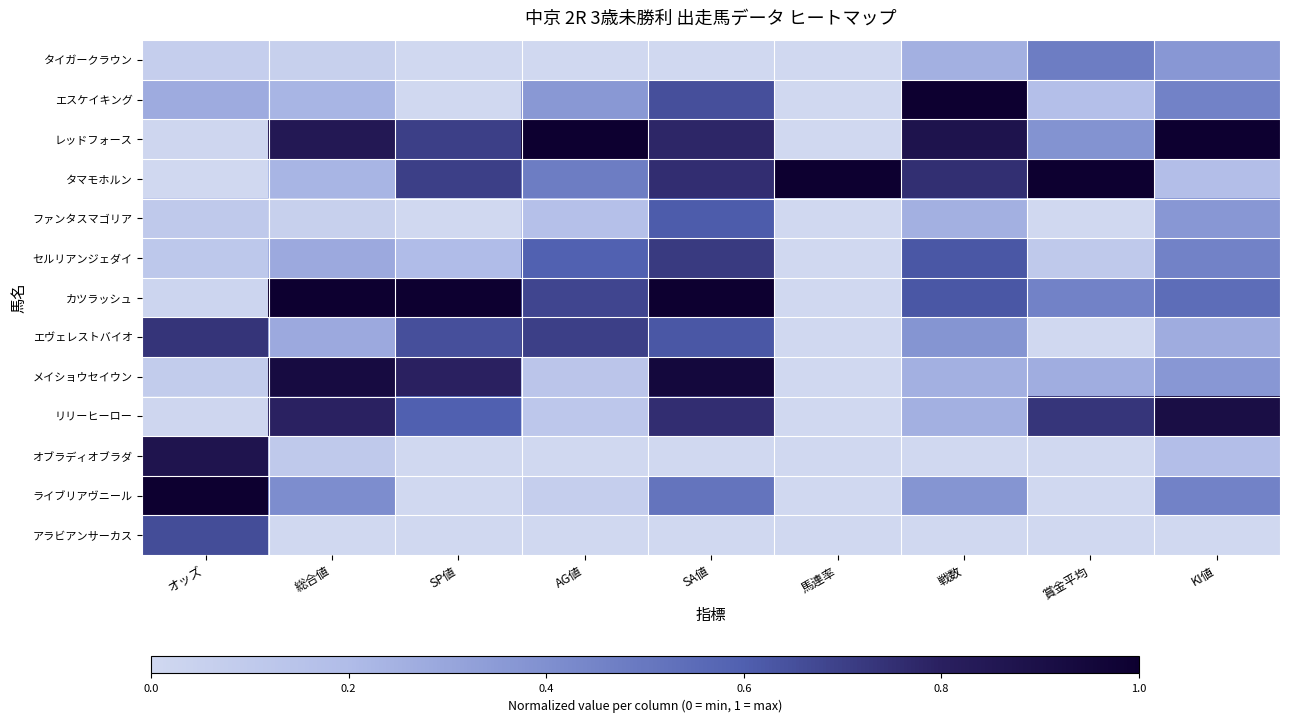

What is the spread (max minus min) of values at SP値?

1.0